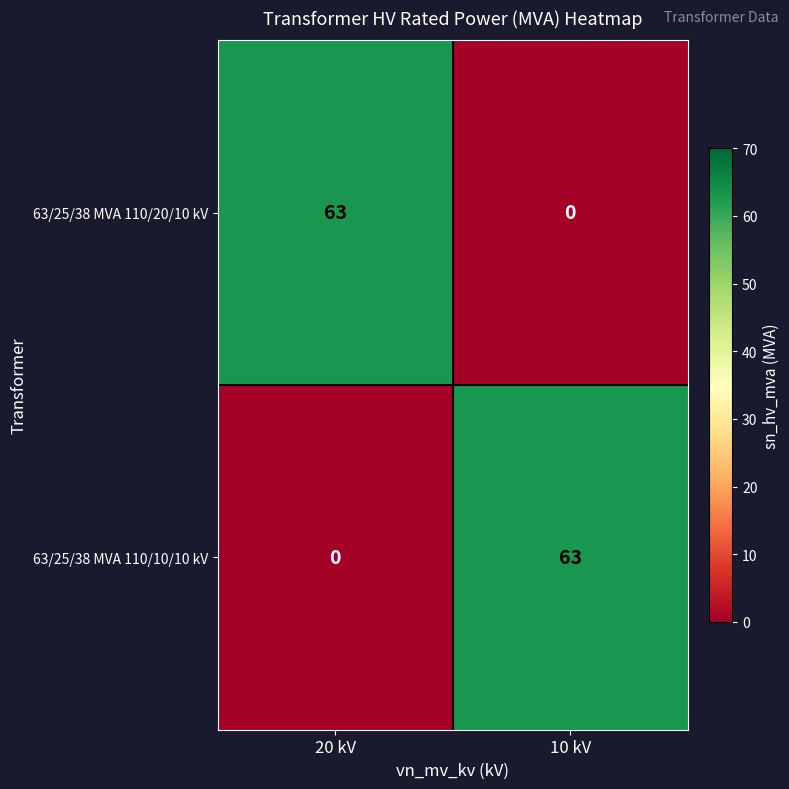

Is the value of 63/25/38 MVA 110/20/10 kV at 20 kV greater than the value of 63/25/38 MVA 110/10/10 kV at 20 kV?

Yes